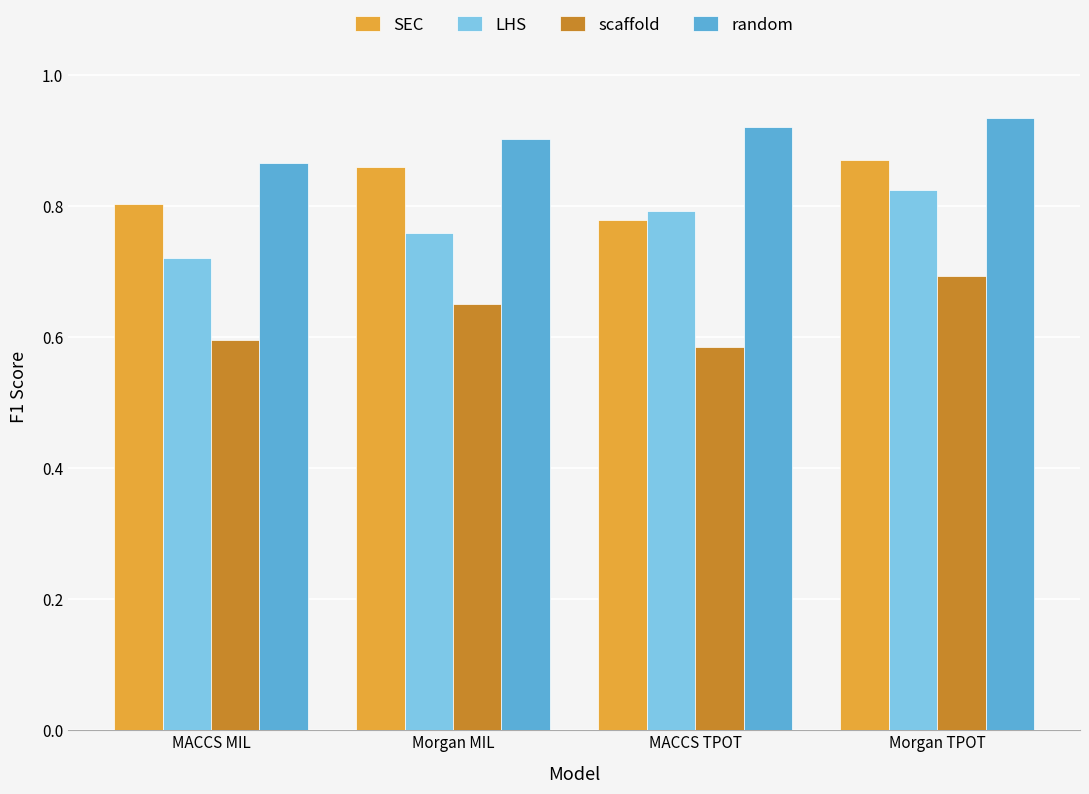

At which category is the sum across all series the highest?

Morgan TPOT